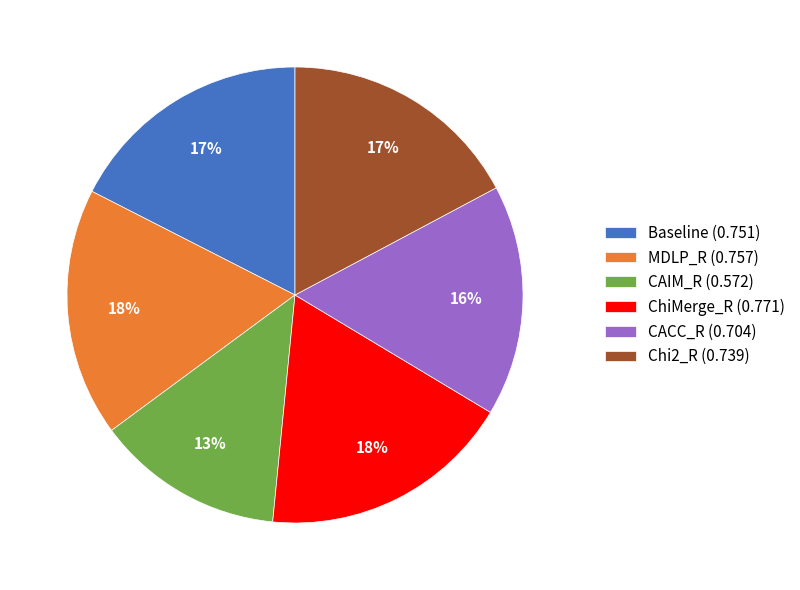

Does MDLP_R account for over 50% of the chart?

No